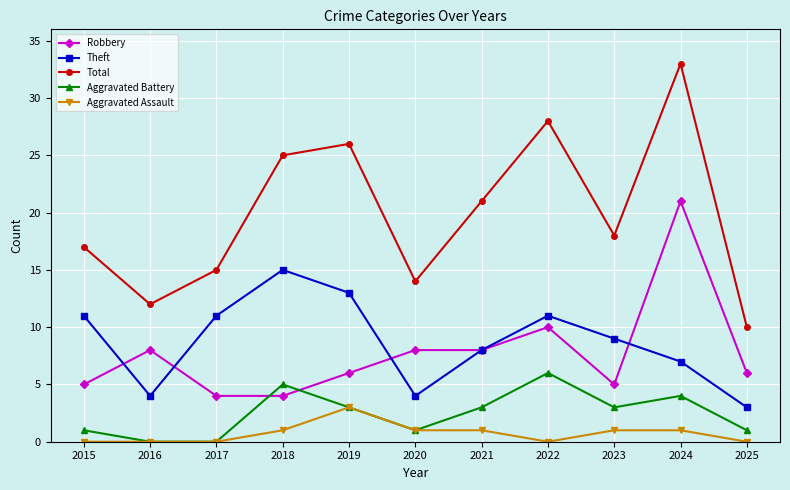

What is the sum of all Theft values?

96